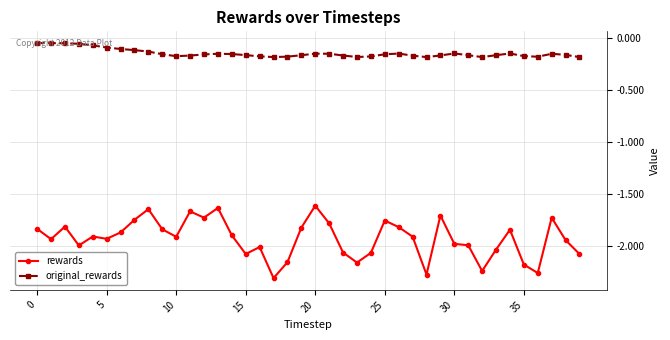

What is the difference between the maximum and minimum values in the rewards series?

0.7